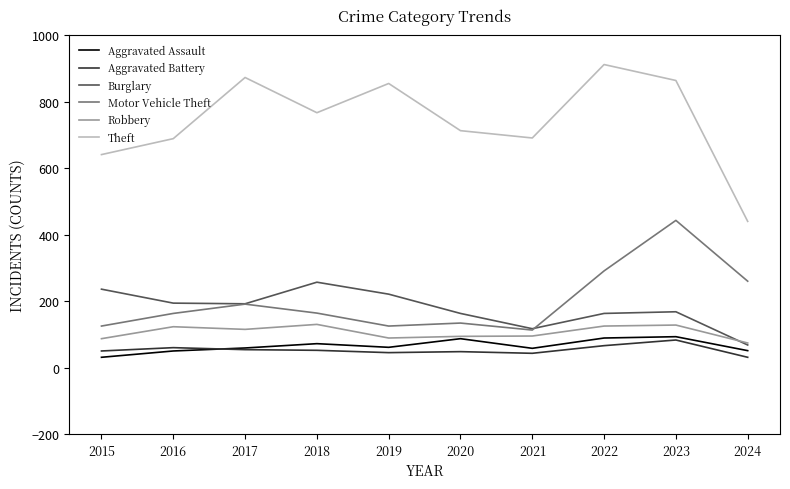

What is the sum of the Aggravated Battery values at 2024 and 2021?

74